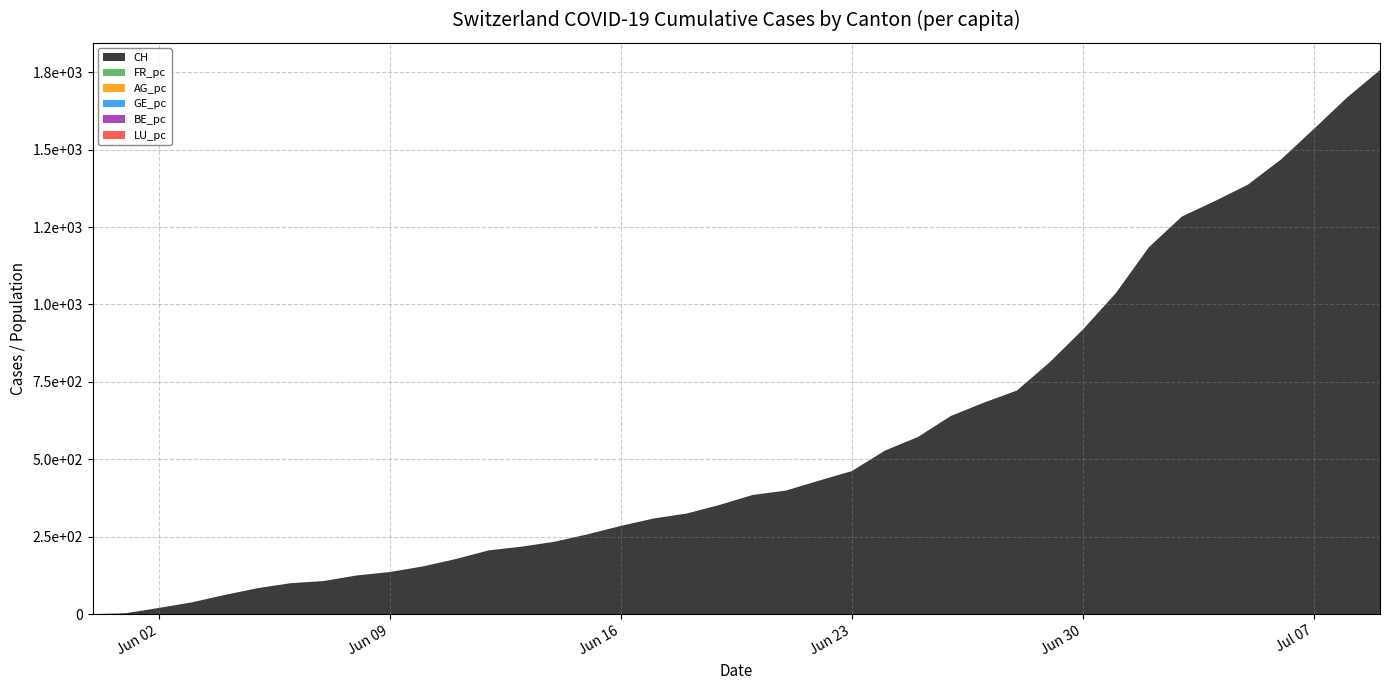

Reading left to right, what are all the values shown in this chart?

CH: 0.0	3.0	20.0	38.0	62.0	84.0	100.0	107.0	125.0	136.0	154.0	178.0	206.0	218.0	234.0	258.0	285.0	309.0	325.0	353.0	385.0	399.0	431.0	462.0	528.0	572.0	640.0	683.0	722.0	814.0	919.0	1037.0	1185.0	1284.0	1334.0	1387.0	1468.0	1567.0	1668.0	1757.0
FR_pc: 0.0	0.0	0.0	0.0	0.0	0.0	0.0	0.0	0.0	0.0	0.0	0.0	0.0	0.0	0.0	0.0	0.0	0.0	0.0	0.0	0.0	0.0	0.0	0.0	0.0	0.0	0.0	0.0	0.0	0.0	0.0	0.0	0.0	0.0	0.0	0.0	0.0	0.0	0.0	0.0
AG_pc: 0.0	0.0	0.0	0.0	0.0	0.0	0.0	0.0	0.0	0.0	0.0	0.0	0.0	0.0	0.0	0.0	0.0	0.0	0.0	0.0	0.0	0.0	0.0	0.0	0.0	0.0	0.0	0.0	0.0	0.0	0.0	0.0	0.0	0.0	0.0	0.0	0.0	0.0	0.0	0.0
GE_pc: 0.0	0.0	0.0	0.0	0.0	0.0	0.0	0.0	0.0	0.0	0.0	0.0	0.0	0.0	0.0	0.0	0.0	0.0	0.0	0.0	0.0	0.0	0.0	0.0	0.0	0.0	0.0	0.0	0.0	0.0	0.0	0.0	0.0	0.0	0.0	0.0	0.0	0.0	0.0	0.0
BE_pc: 0.0	0.0	0.0	0.0	0.0	0.0	0.0	0.0	0.0	0.0	0.0	0.0	0.0	0.0	0.0	0.0	0.0	0.0	0.0	0.0	0.0	0.0	0.0	0.0	0.0	0.0	0.0	0.0	0.0	0.0	0.0	0.0	0.0	0.0	0.0	0.0	0.0	0.0	0.0	0.0
LU_pc: 0.0	0.0	0.0	0.0	0.0	0.0	0.0	0.0	0.0	0.0	0.0	0.0	0.0	0.0	0.0	0.0	0.0	0.0	0.0	0.0	0.0	0.0	0.0	0.0	0.0	0.0	0.0	0.0	0.0	0.0	0.0	0.0	0.0	0.0	0.0	0.0	0.0	0.0	0.0	0.0